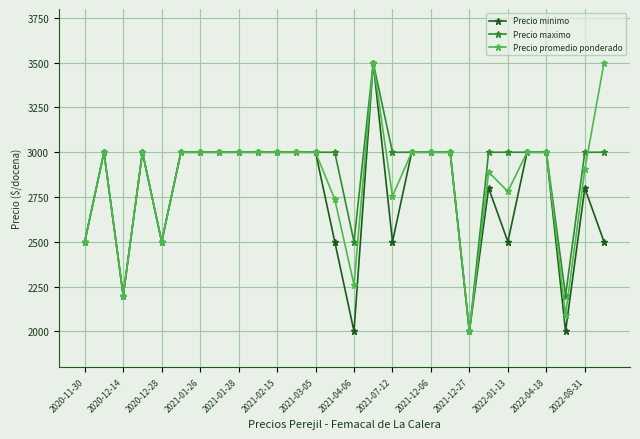

True or false: Precio promedio ponderado has more than 2 interior local peaks.

True